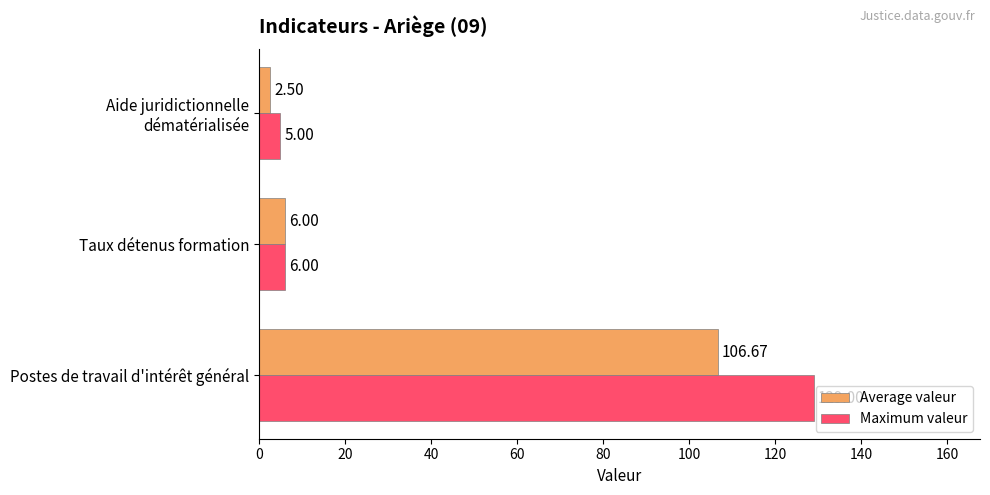

What are all the series names shown in the legend?

Average valeur, Maximum valeur